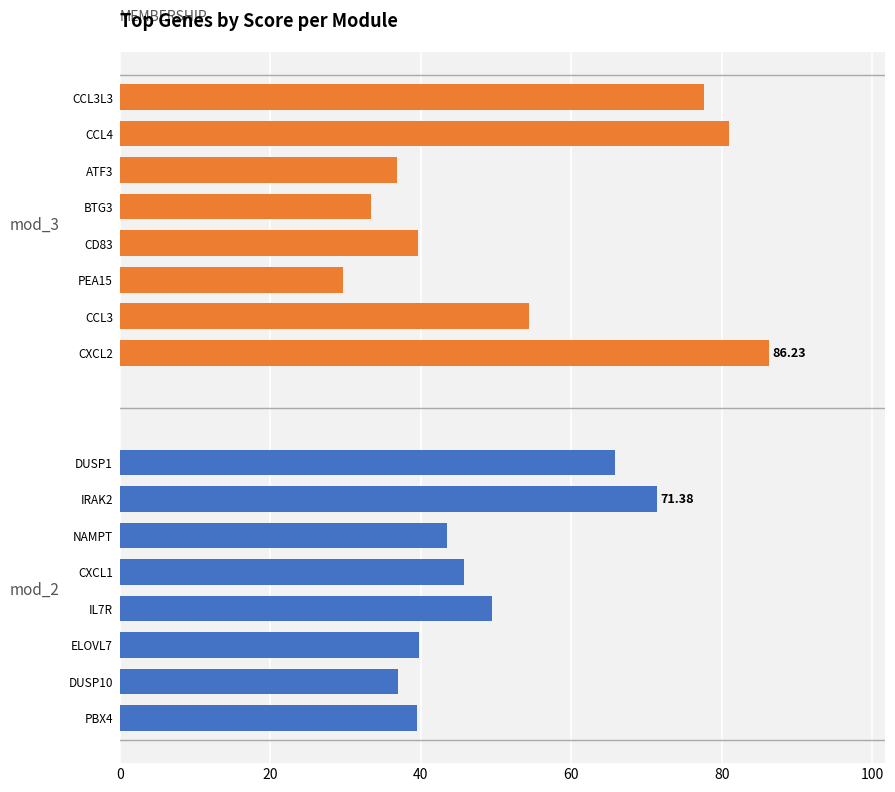

How many data points in mod_2 are less than 45?

4